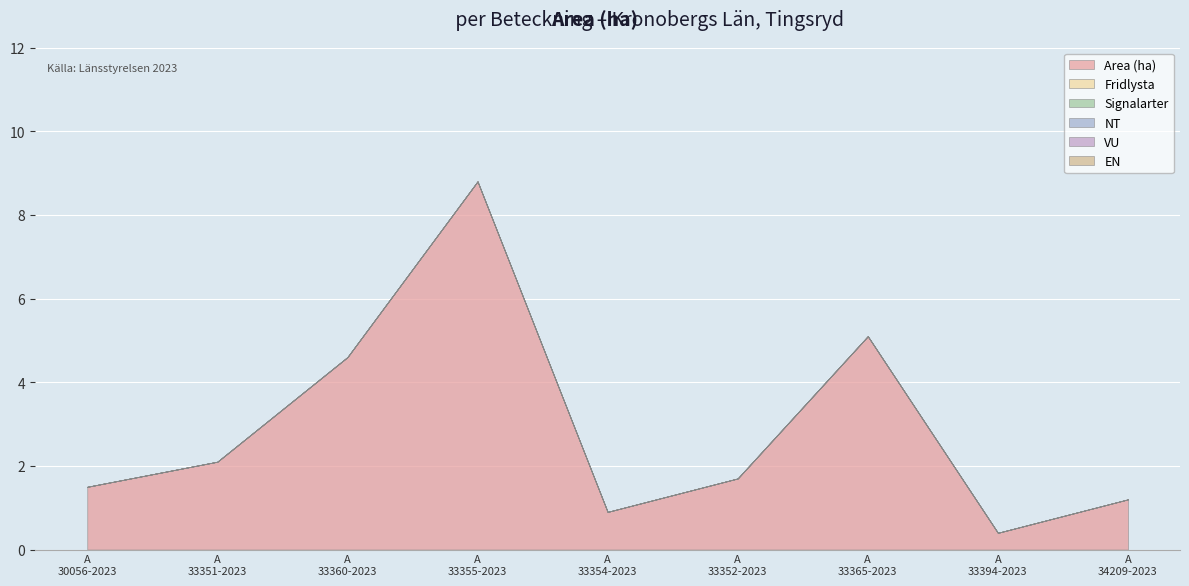

True or false: Area (ha) and Signalarter cross at least once.

False